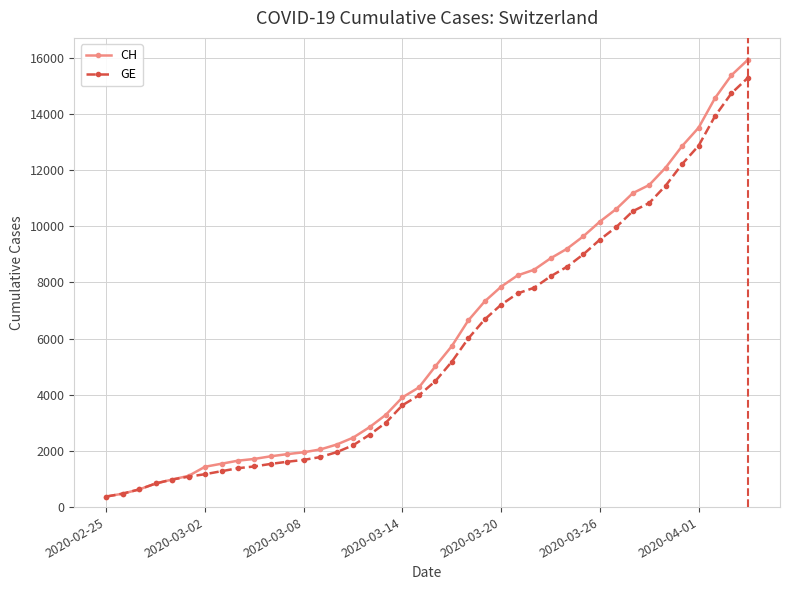

What is the maximum value for CH?

15926